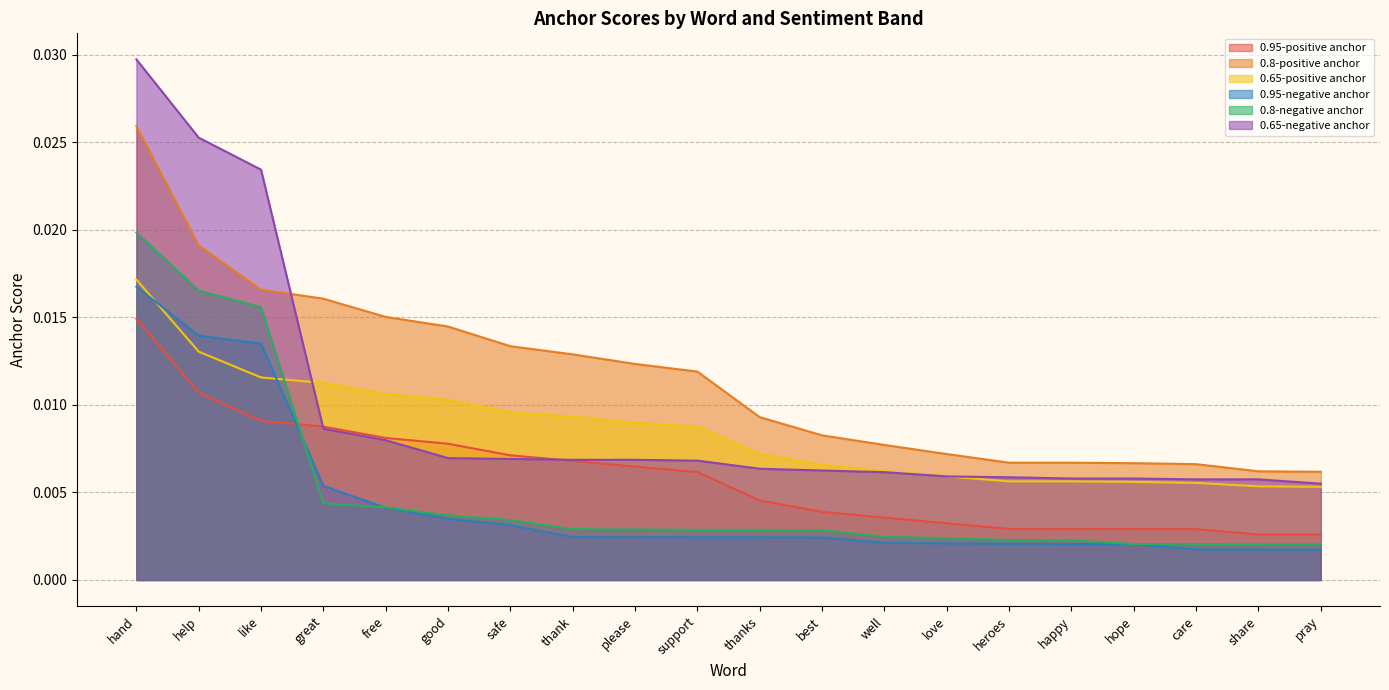

What is the total value across all series at great?

0.1